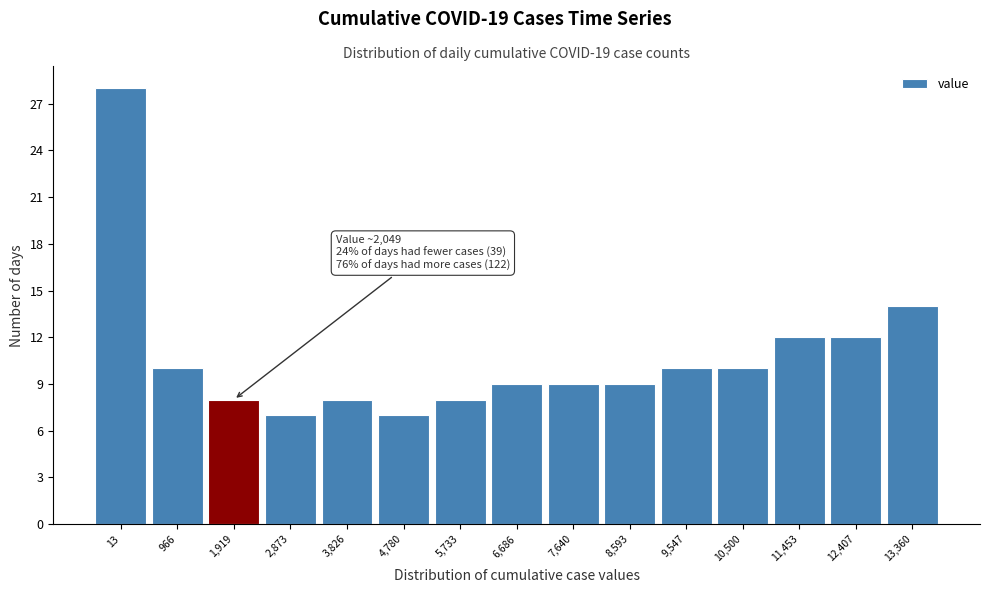

Reading left to right, what are all the values shown in this chart?

13=28	966=10	1,919=8	2,873=7	3,826=8	4,780=7	5,733=8	6,686=9	7,640=9	8,593=9	9,547=10	10,500=10	11,453=12	12,407=12	13,360=14